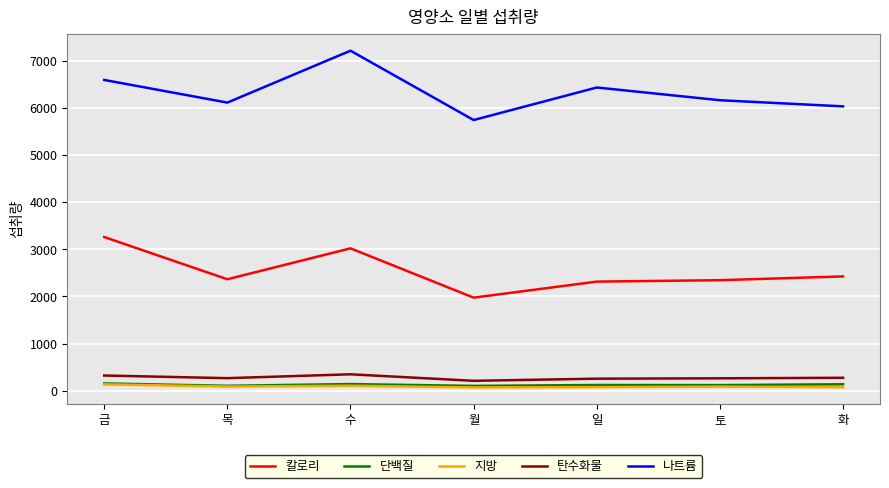

What are all the series names shown in the legend?

칼로리, 단백질, 지방, 탄수화물, 나트륨